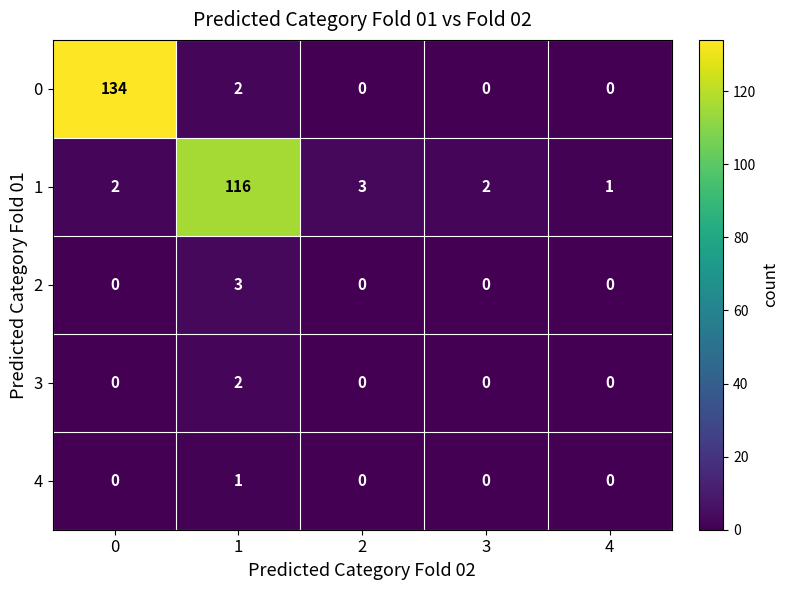

How many 4 values are between 0 and 1?

5